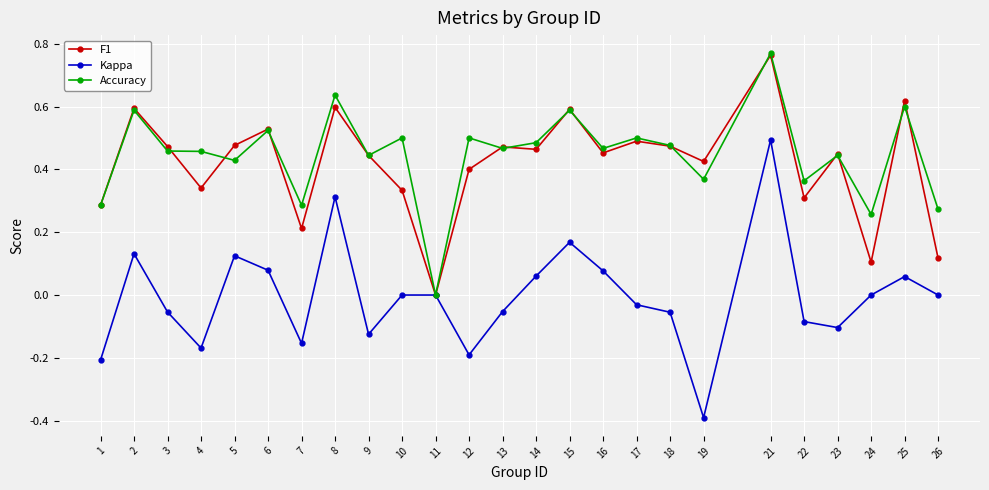

True or false: Accuracy has more than 1 points higher than both neighbors.

True